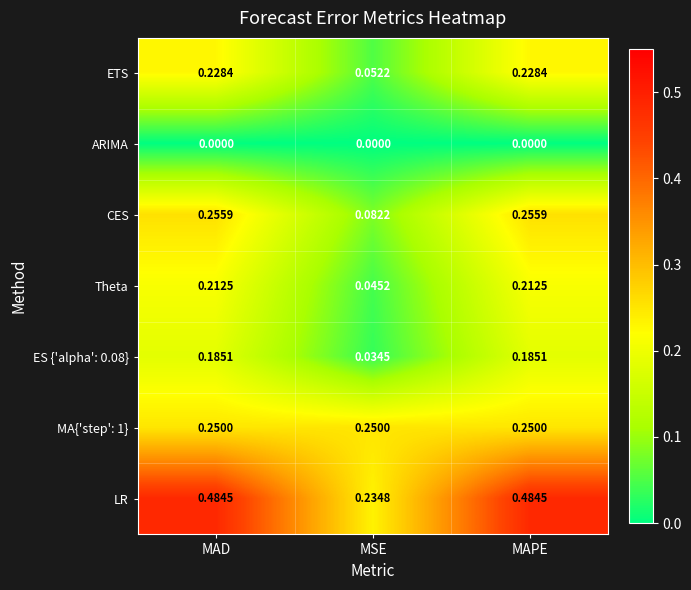

At how many categories does at least one series exceed 0?

3